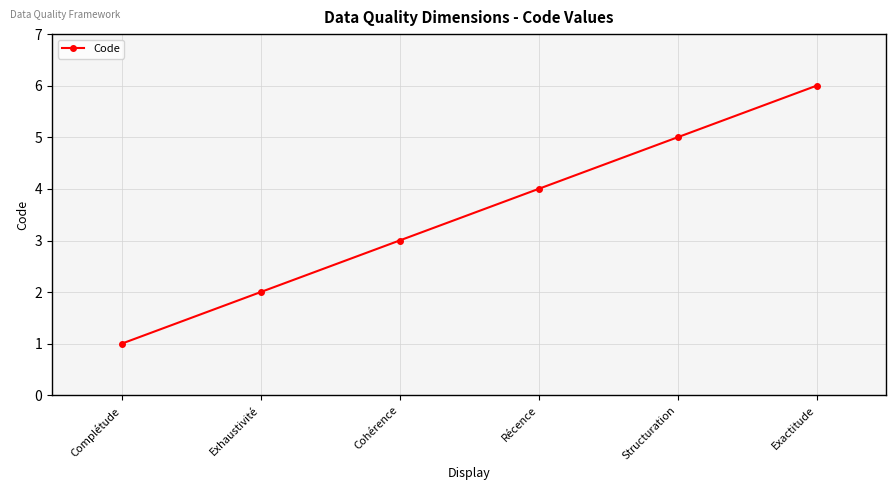

Which category has the highest value across all series?

Exactitude